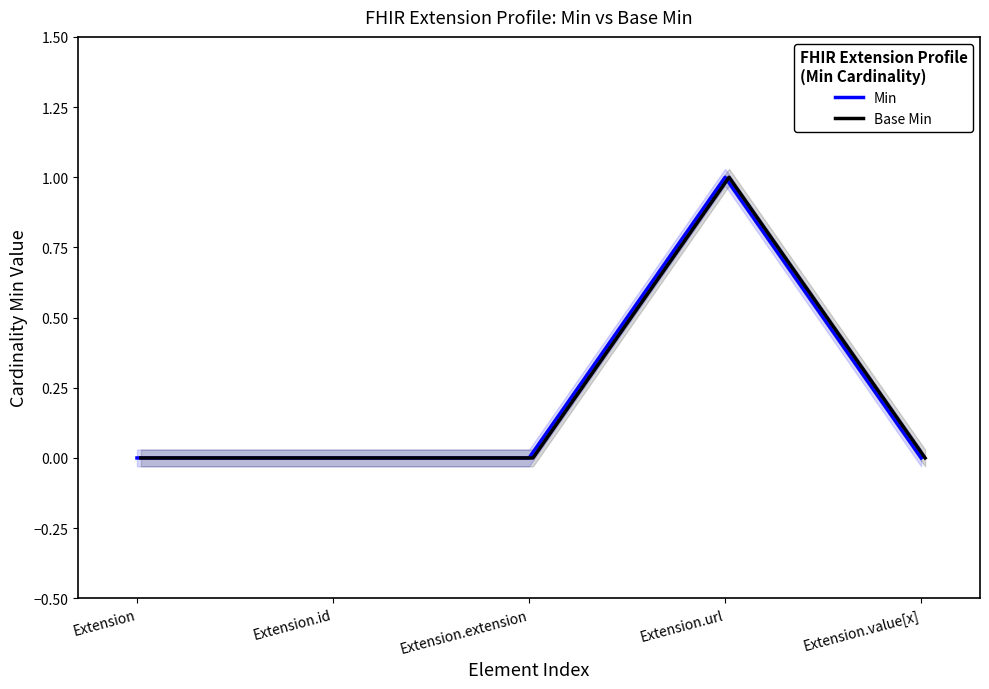

What are all the series names shown in the legend?

Min, Base Min